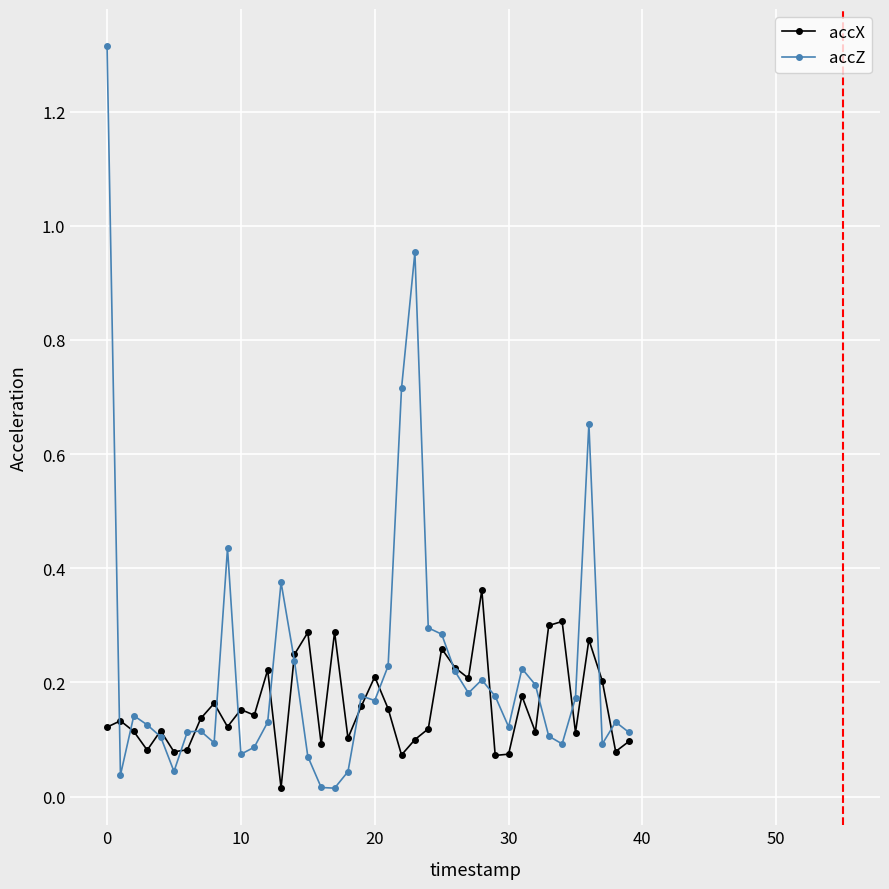

Rank the series by their average value, from lowest to highest.

accX, accZ